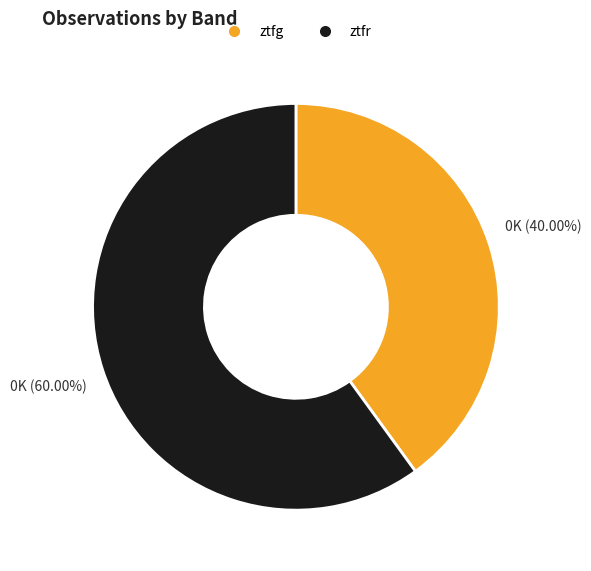

Combined, what portion of the pie is ztfg and ztfr?

100.0%